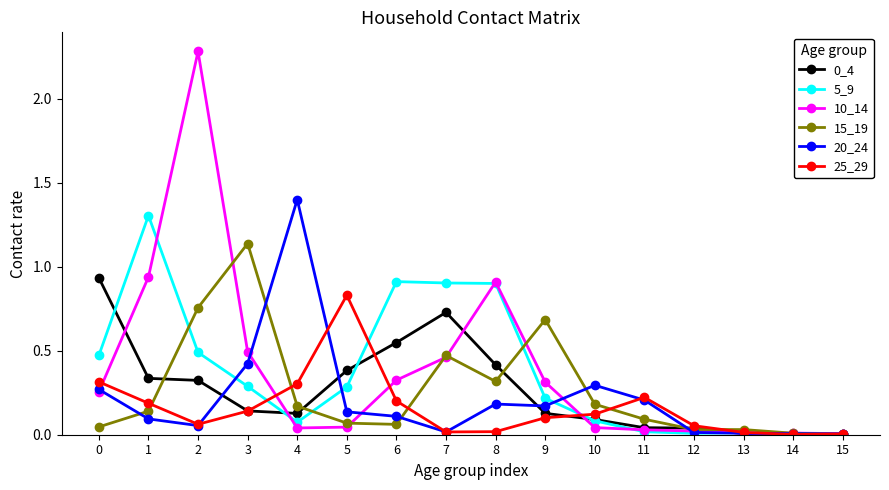

Is the value of 20_24 at 14 greater than the value of 15_19 at 1?

No